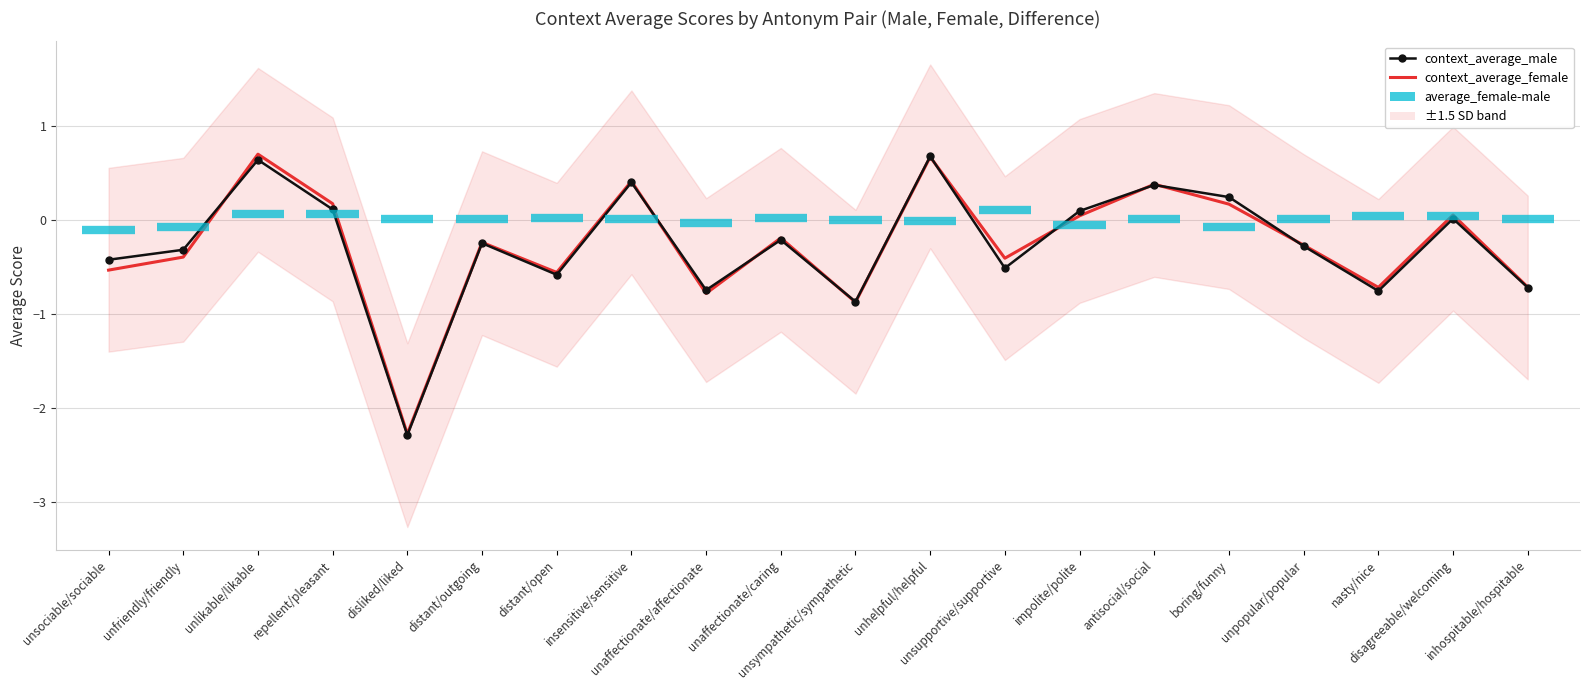

What is the total value across all series at unsociable/sociable?

-1.0